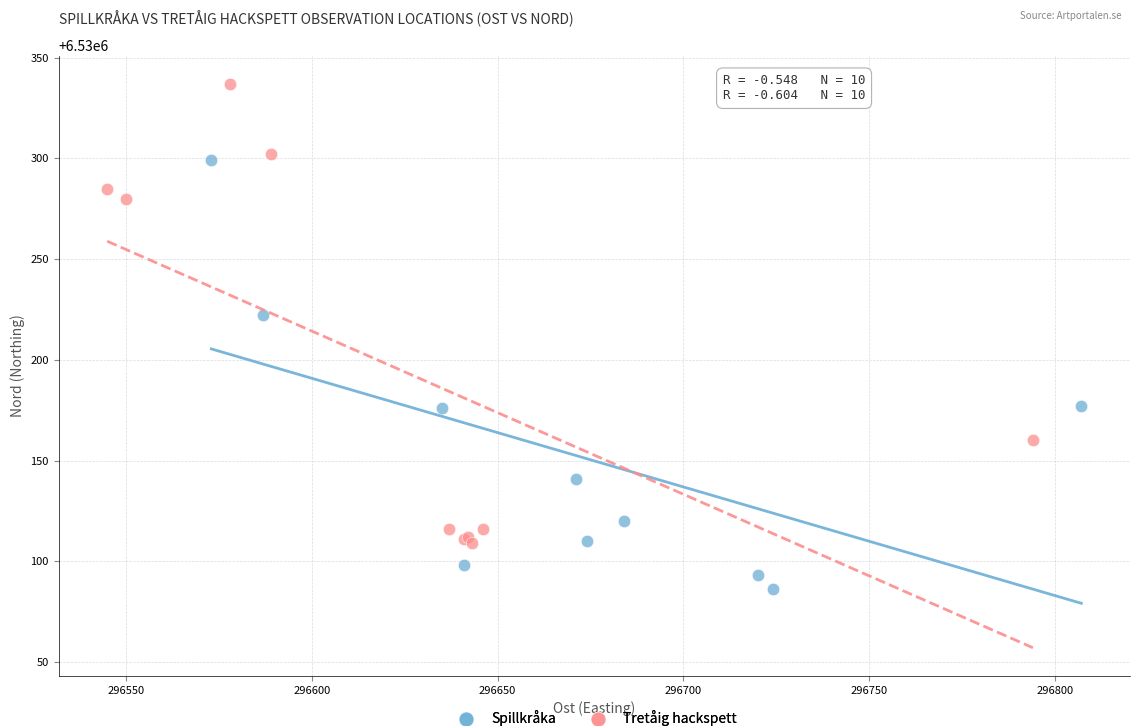

Which series reaches the maximum Y coordinate?

Tretåig hackspett